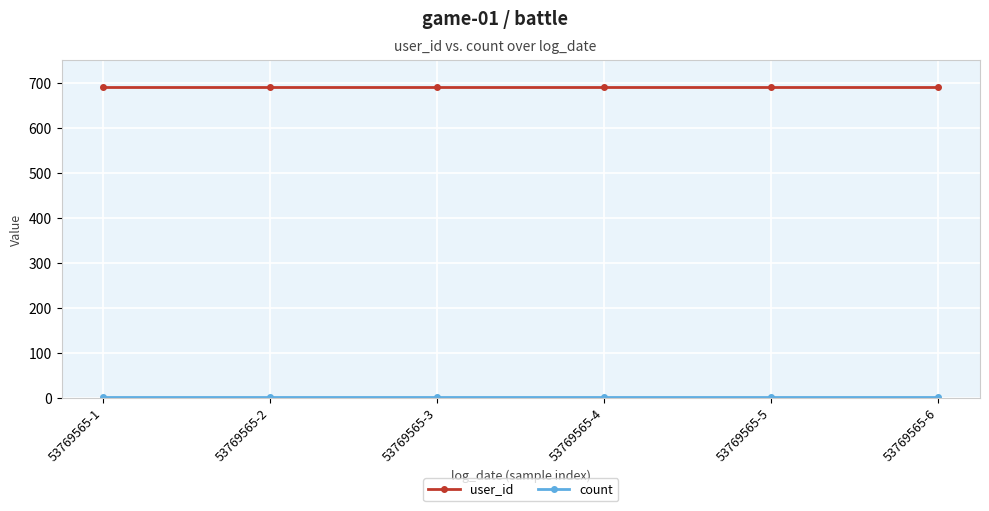

True or false: user_id has more than 2 interior local peaks.

False